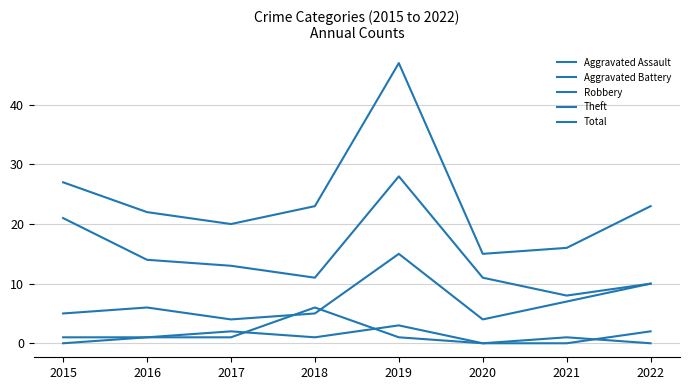

How many interior local peaks does the Total series have?

1